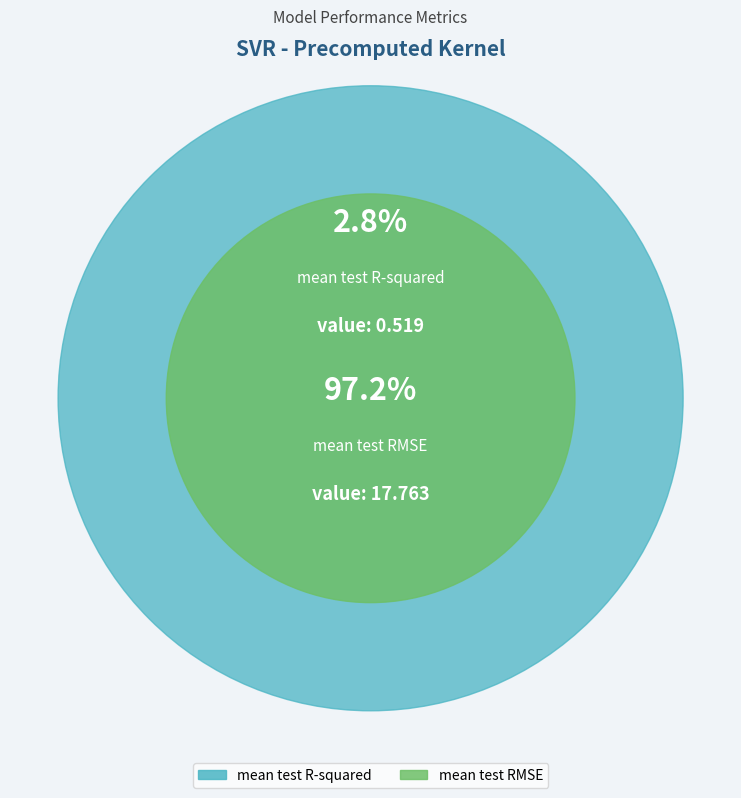

To the nearest percent, what is the average slice percentage?

50%